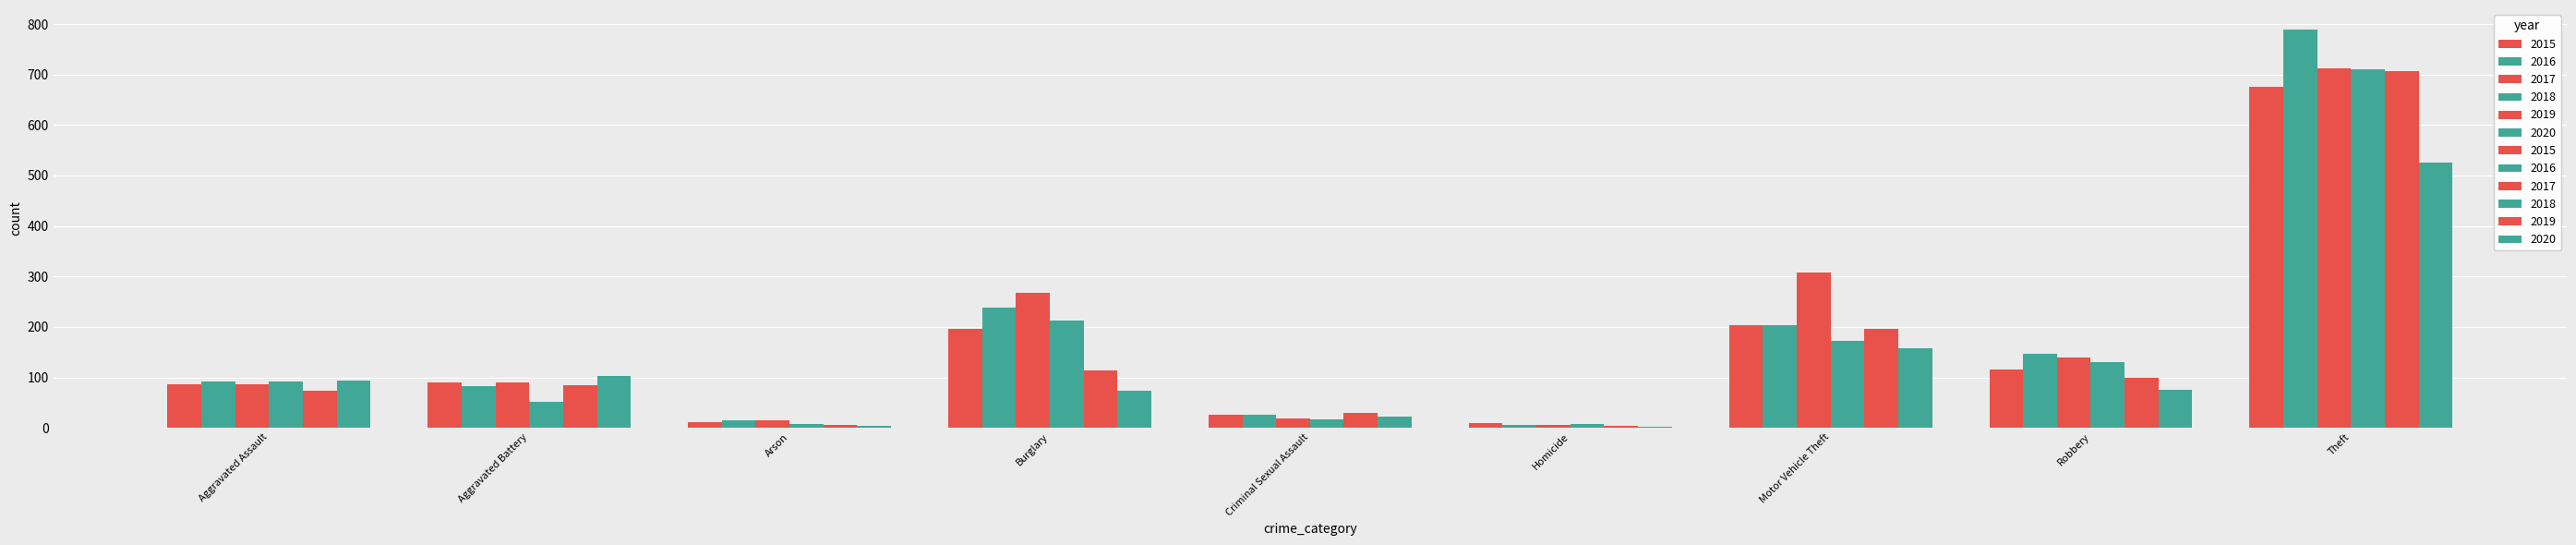

Which series has the largest range (max minus min)?

2016